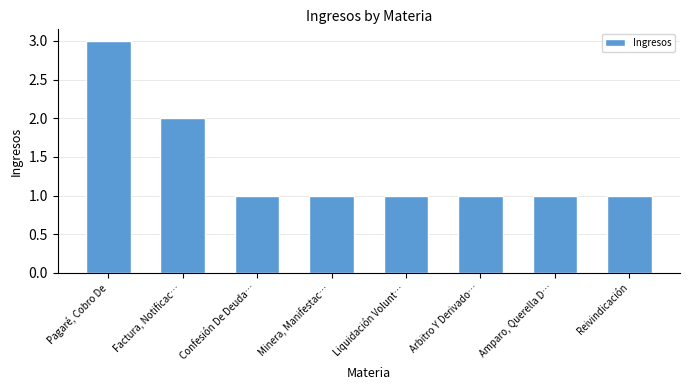

What is the sum of all values?

11